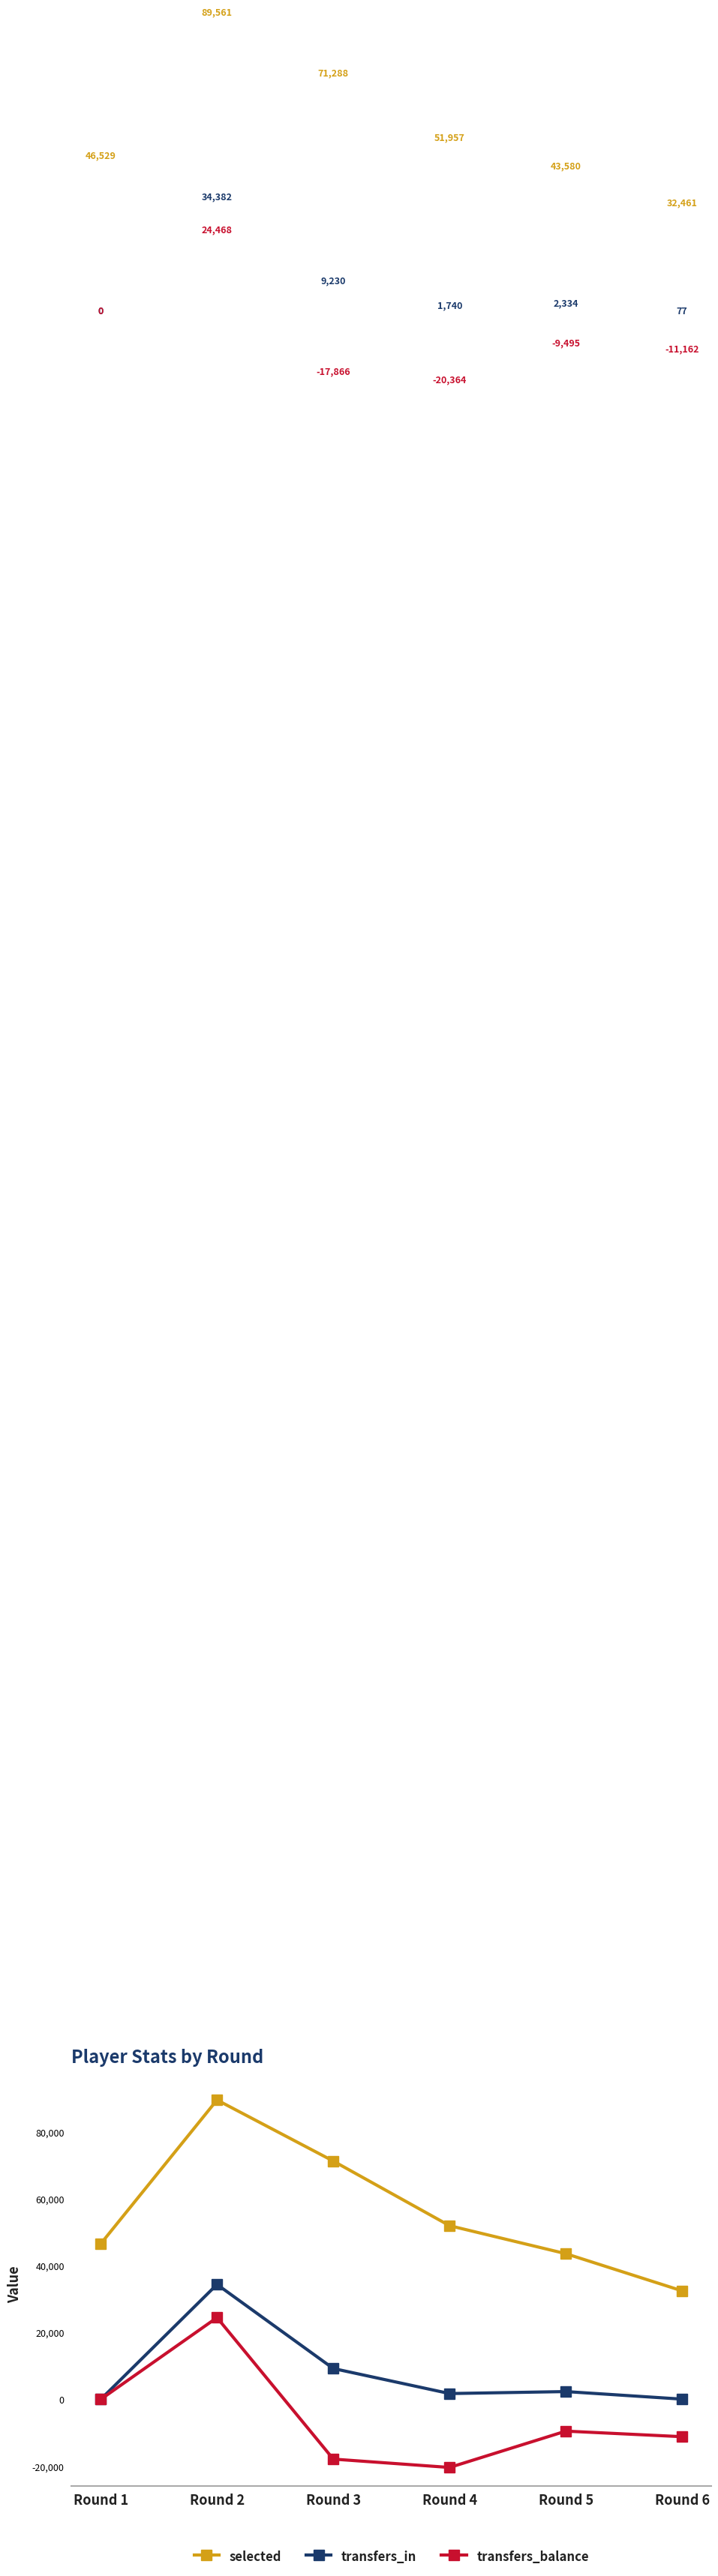

At which category does transfers_balance reach its first local valley?

Round 4